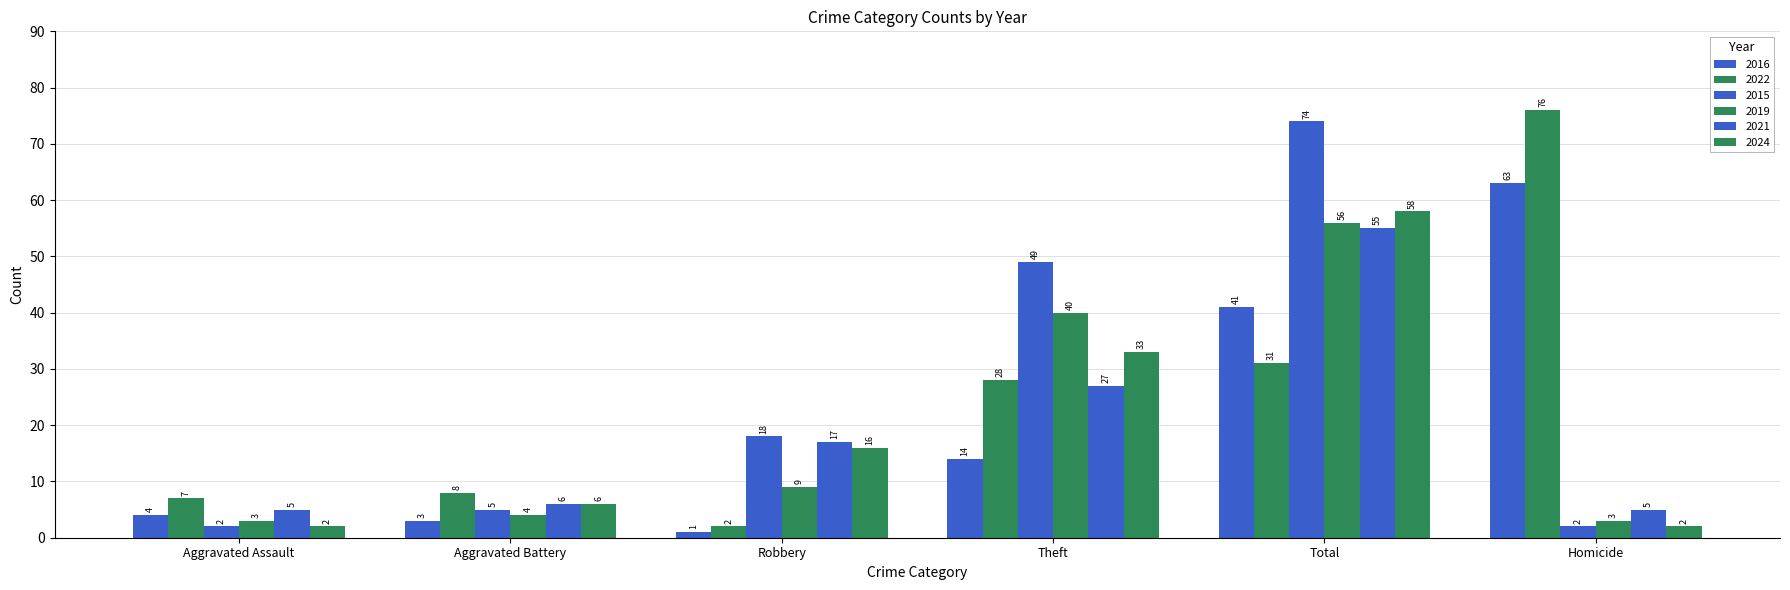

What is the label of the 6th bar from the right?

Aggravated Assault